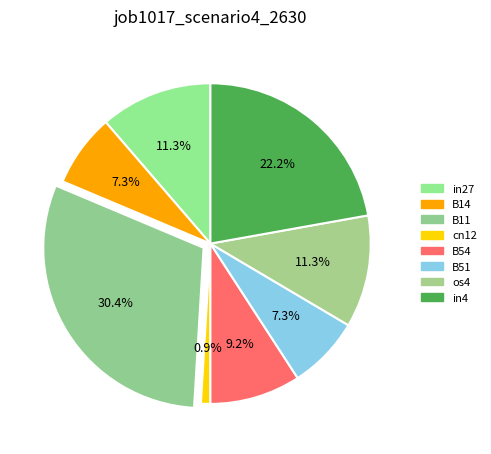

What percentage is the in27 slice, to the nearest percent?

11%